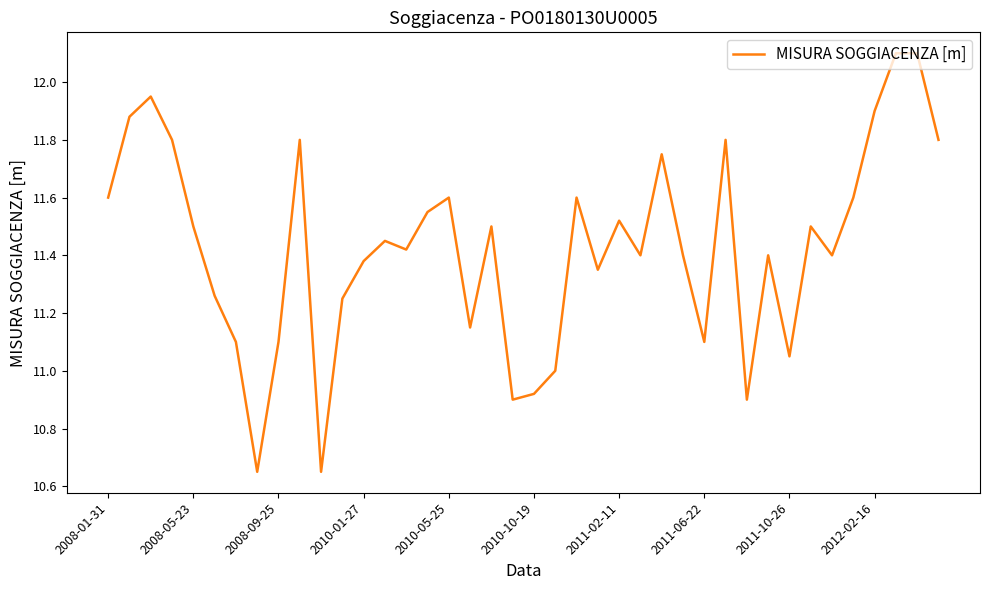

What is the greatest value displayed?

12.1